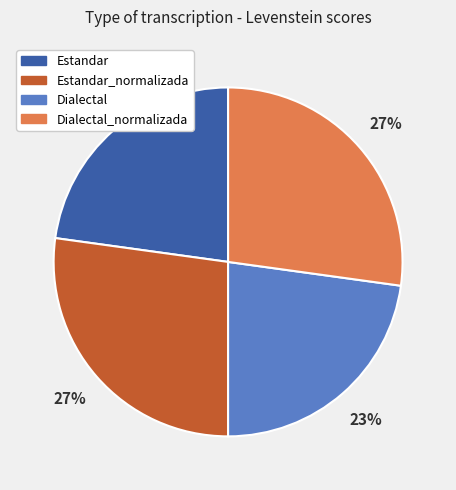

Is there any slice that represents more than half of the pie?

No